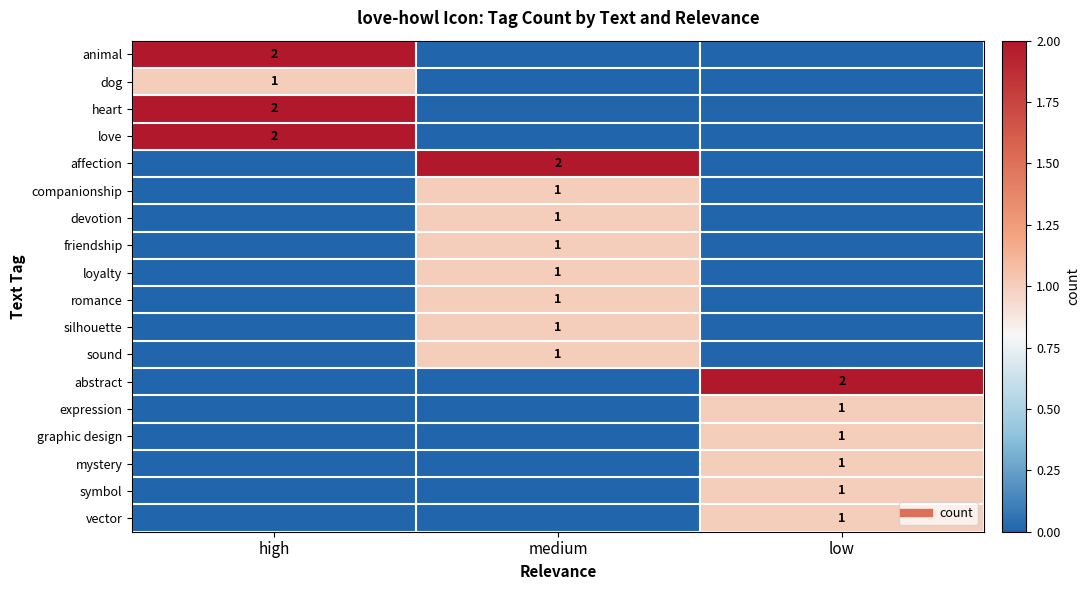

Is the value of vector at medium greater than the value of companionship at low?

No